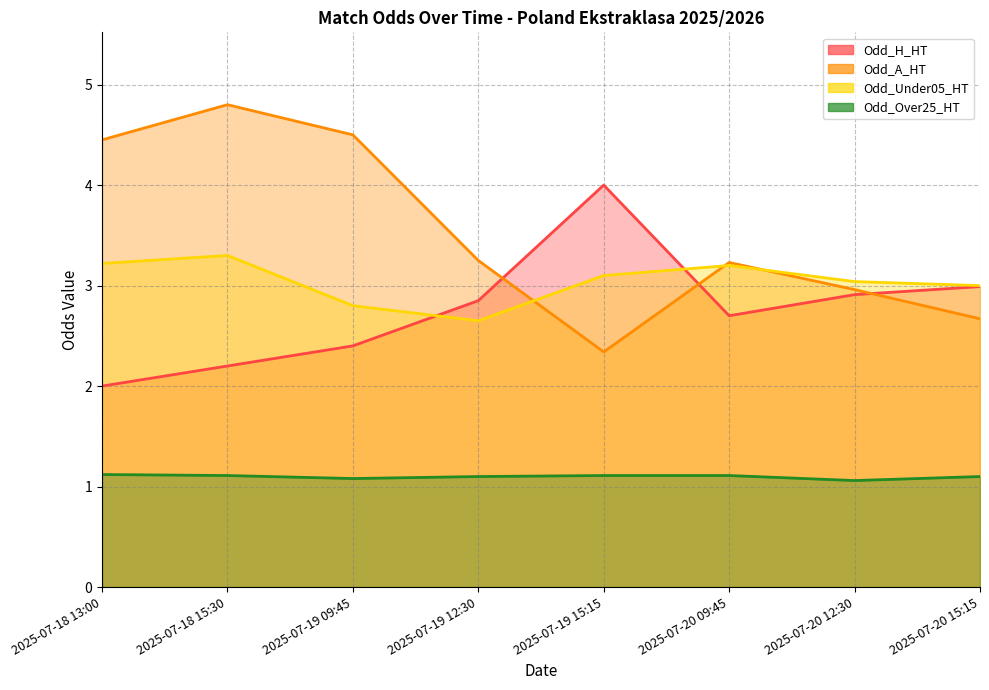

What value does the Odd_H_HT series have at 2025-07-20 12:30?

2.9